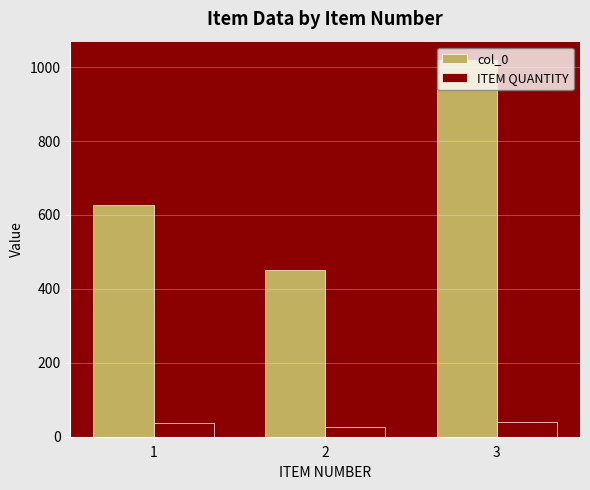

At which category does the chart reach its peak across all series?

3